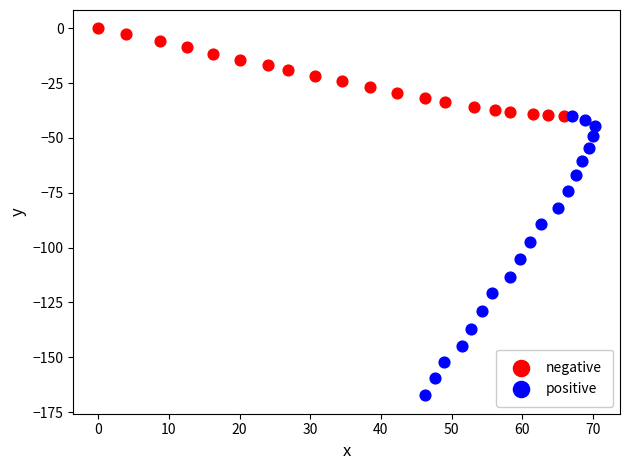

Which series reaches the minimum Y coordinate?

positive